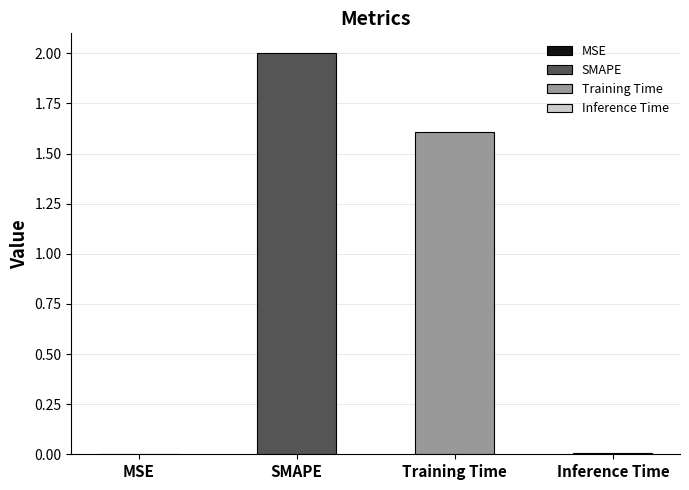

List the labels in order of value, largest first.

SMAPE, Training Time, Inference Time, MSE